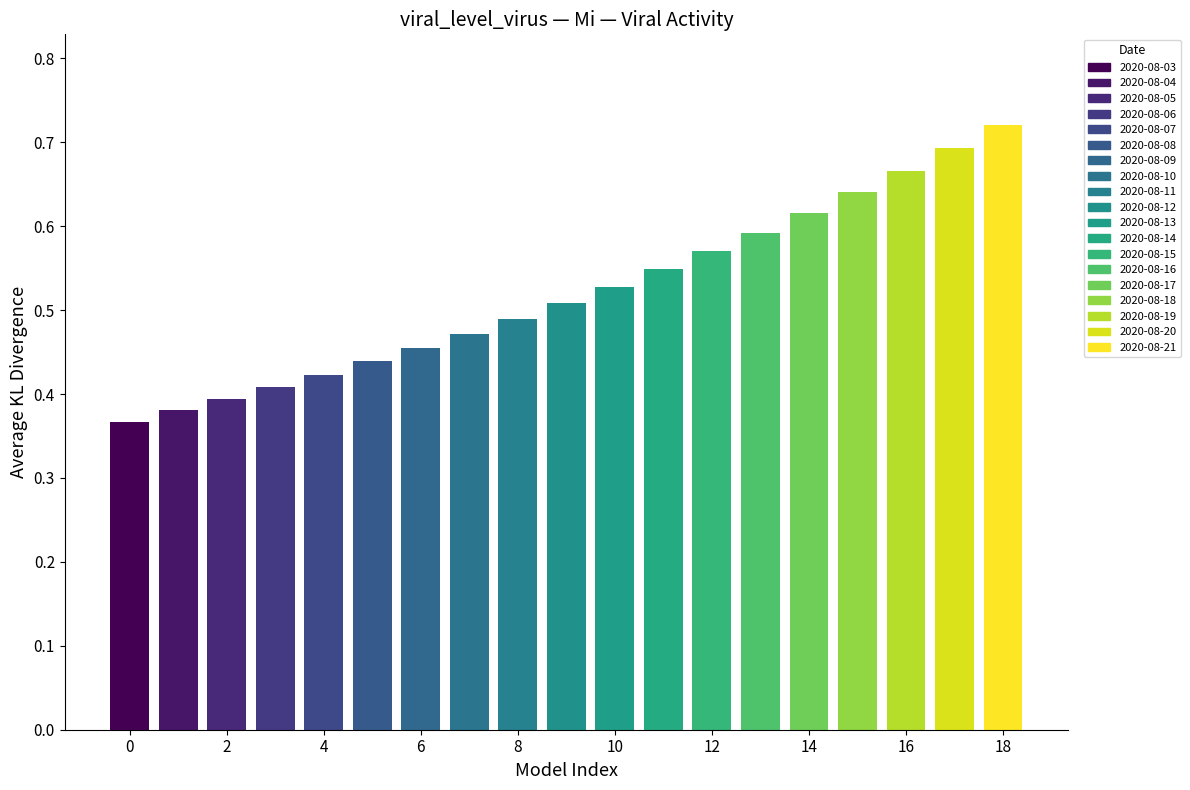

What is the sum of the values at 2020-08-16 and 2020-08-06?

1.0